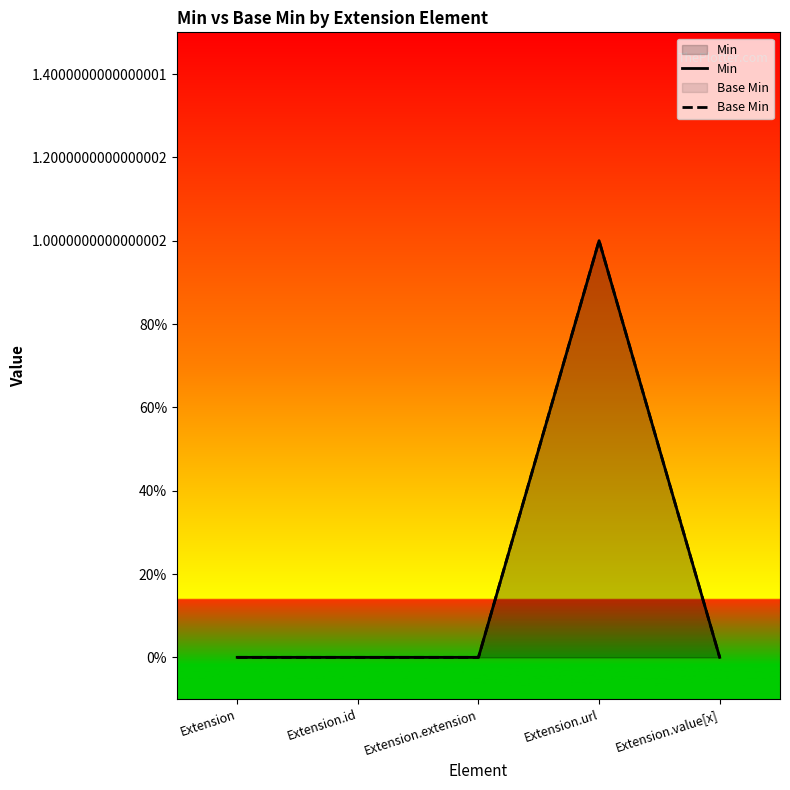

True or false: Base Min and Min intersect in this chart.

False